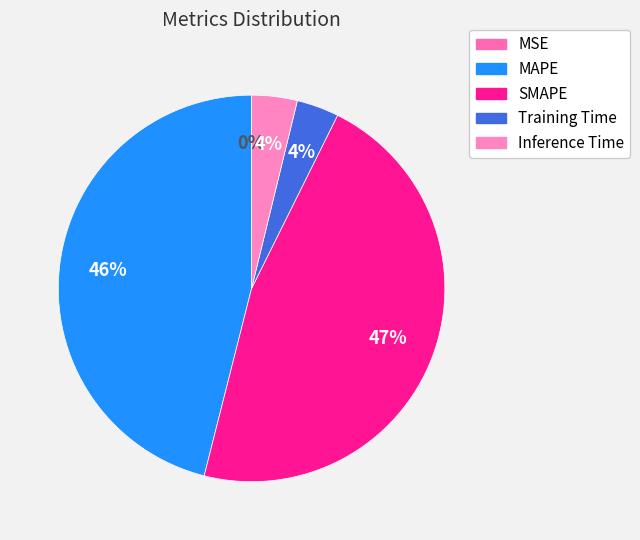

What is the largest slice in the pie chart?

SMAPE